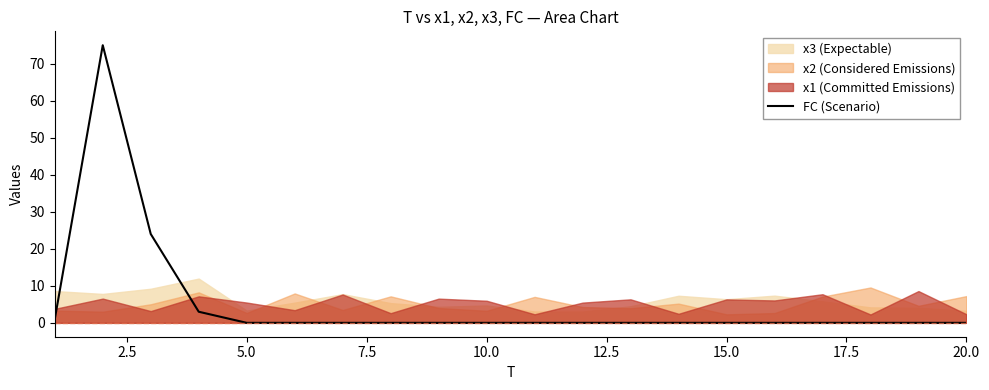

What is the maximum value for FC (Scenario)?

75